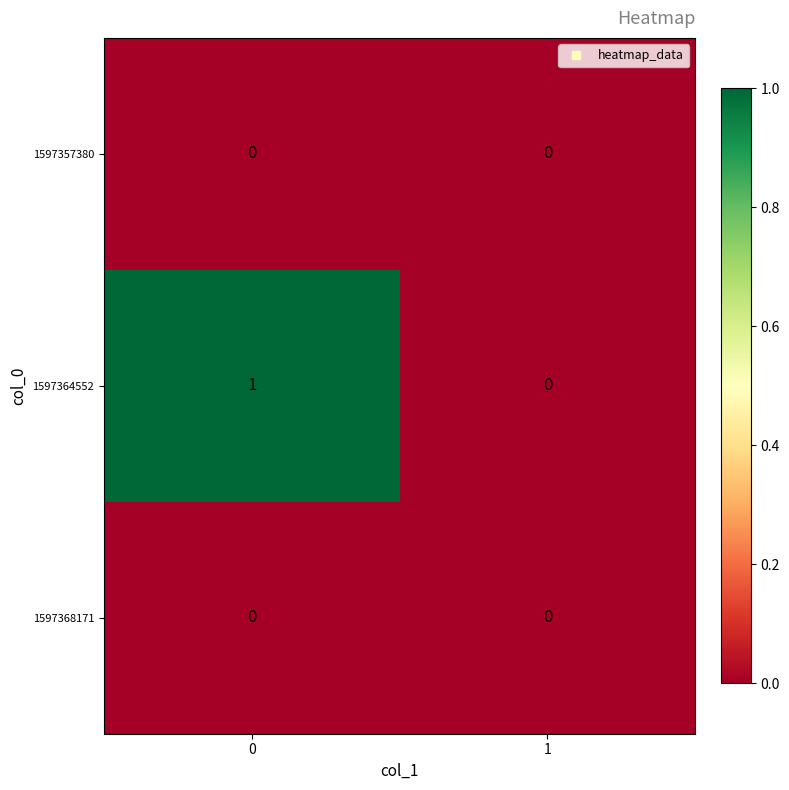

The value of 1597364552 at 1 is -1. True or false?

False